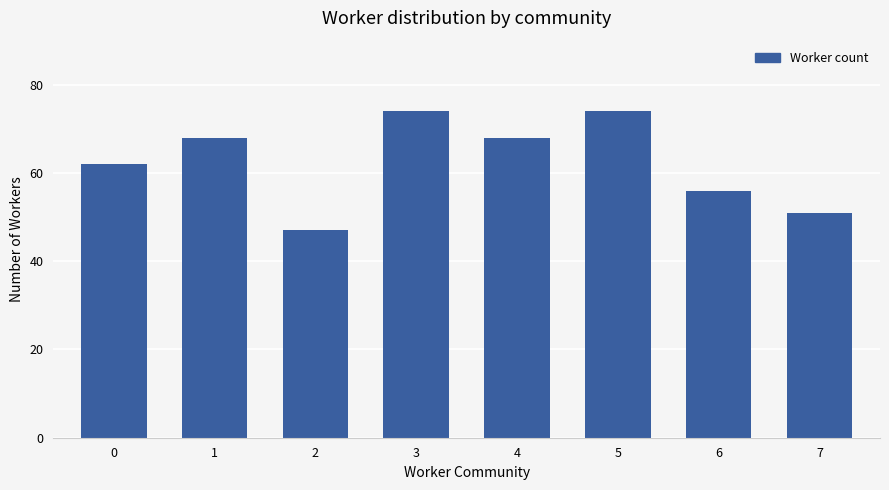

How many bars are there in total?

8